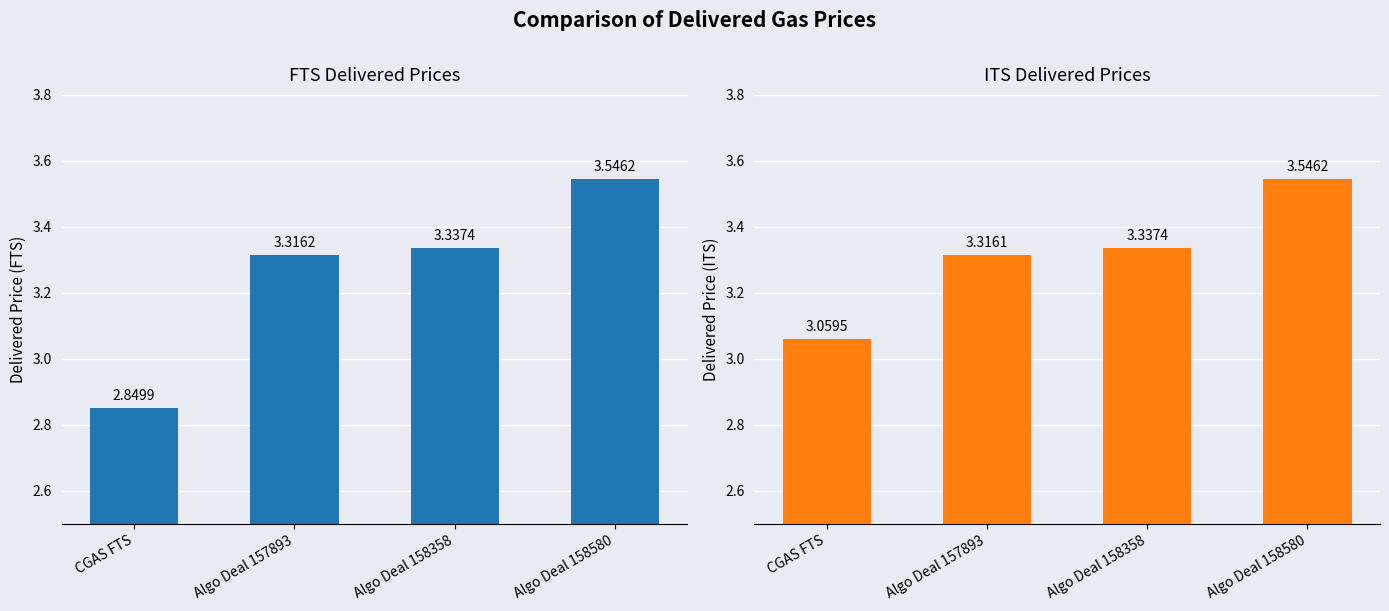

What position from the right is Algo Deal 158580?

1